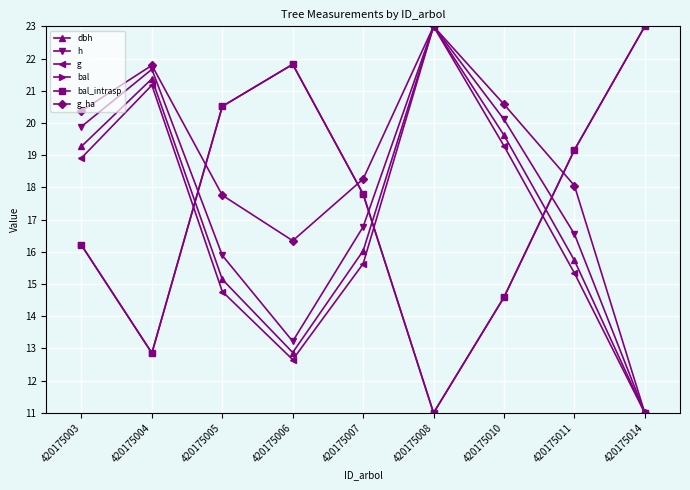

The bal series shows 12.9 at 420175004. True or false?

True